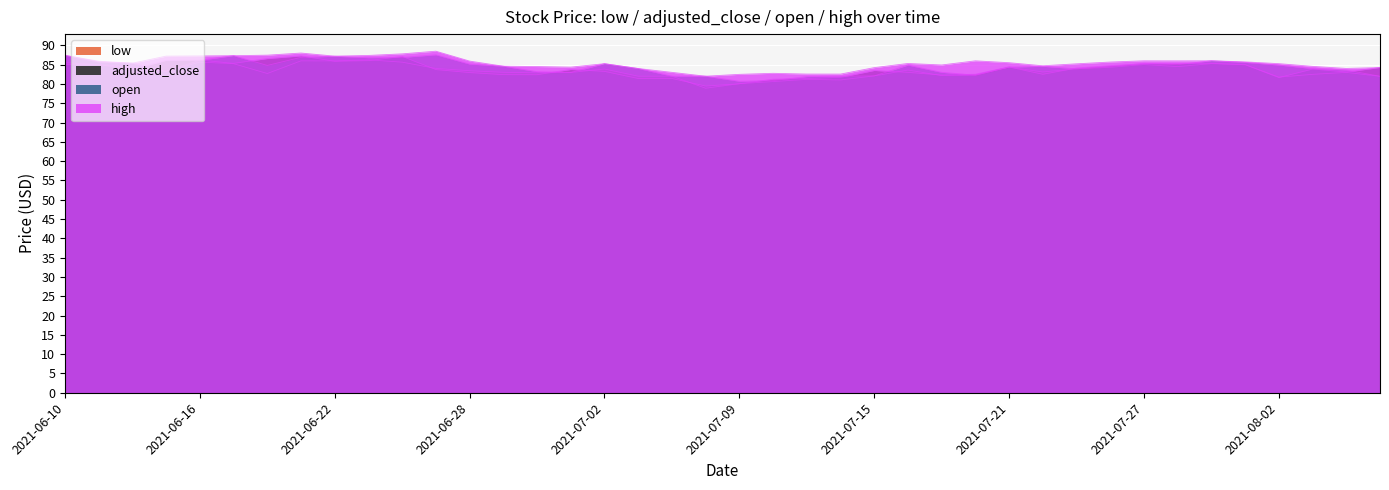

What is the approximate value of adjusted_close at 2021-08-03?

83.8